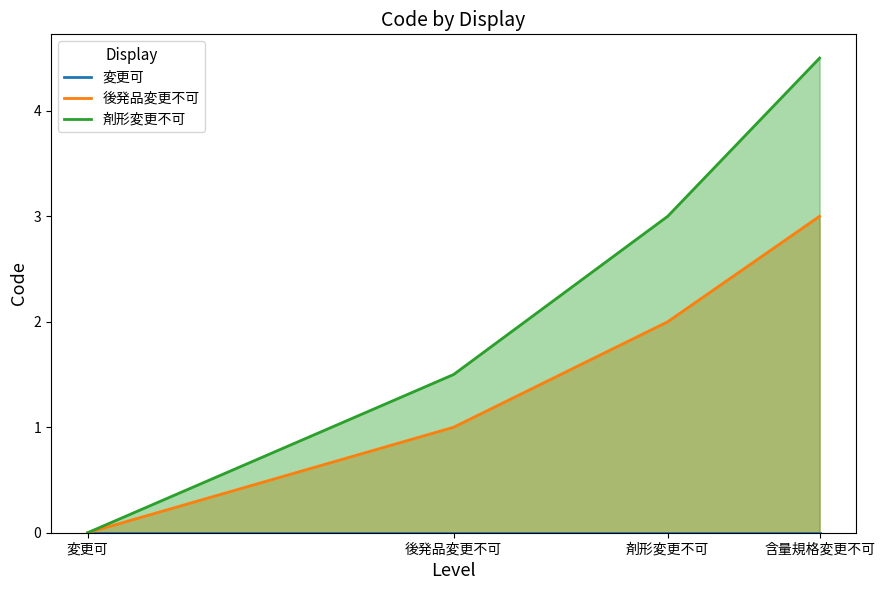

Where is 後発品変更不可 nearest to the value 1?

後発品変更不可